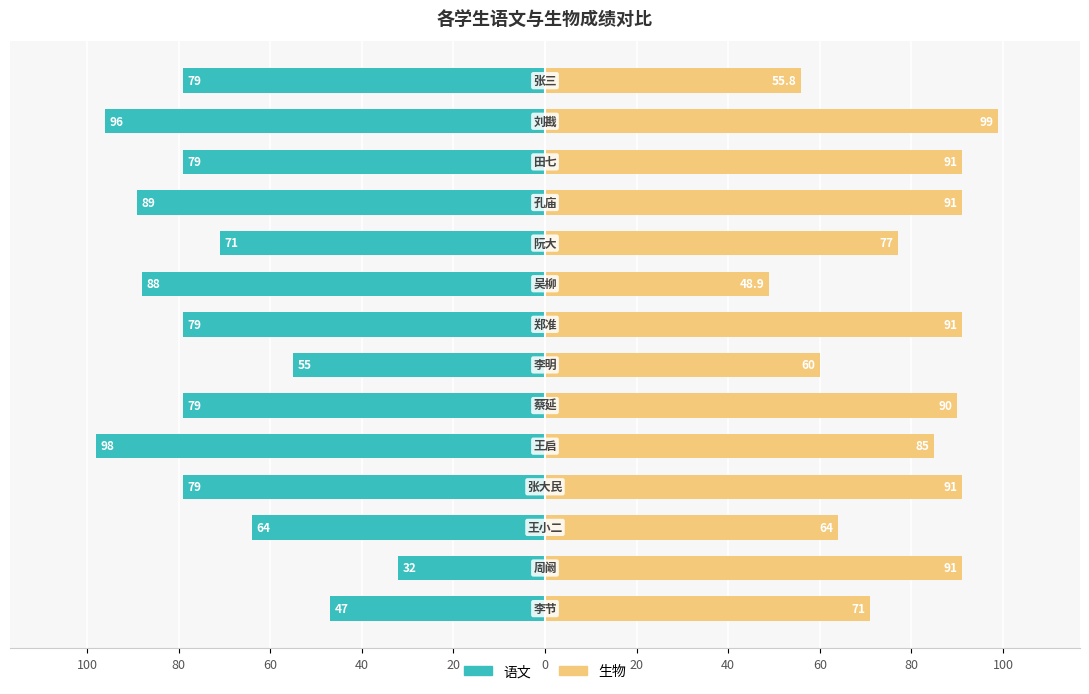

How many groups of bars are there?

14